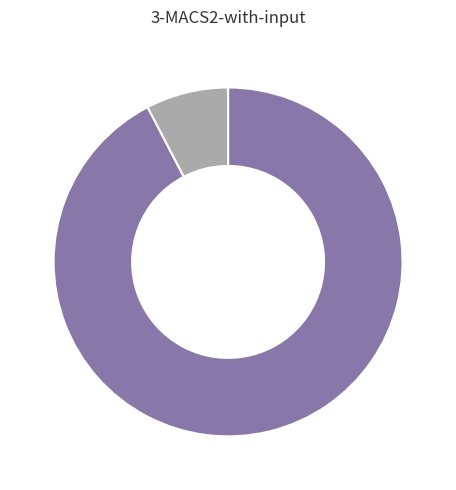

Is there a majority slice in this chart?

Yes